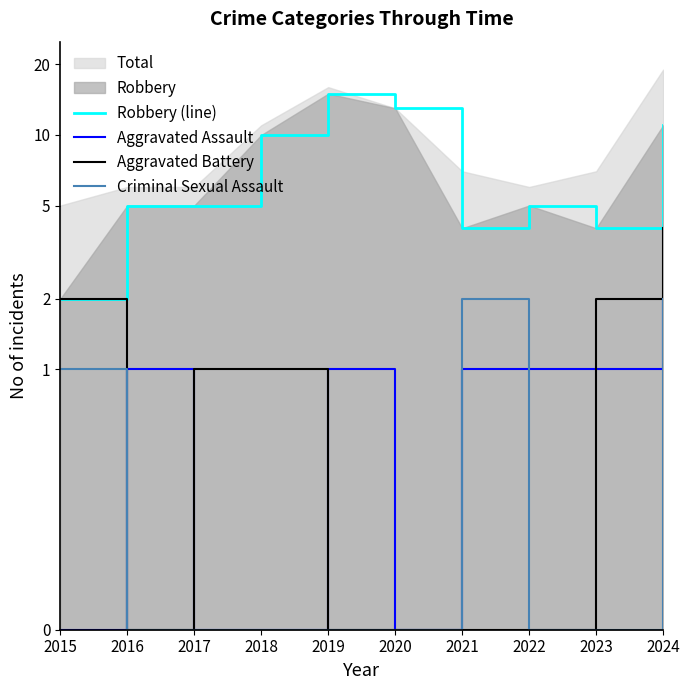

At which category is the sum across all series the highest?

2024